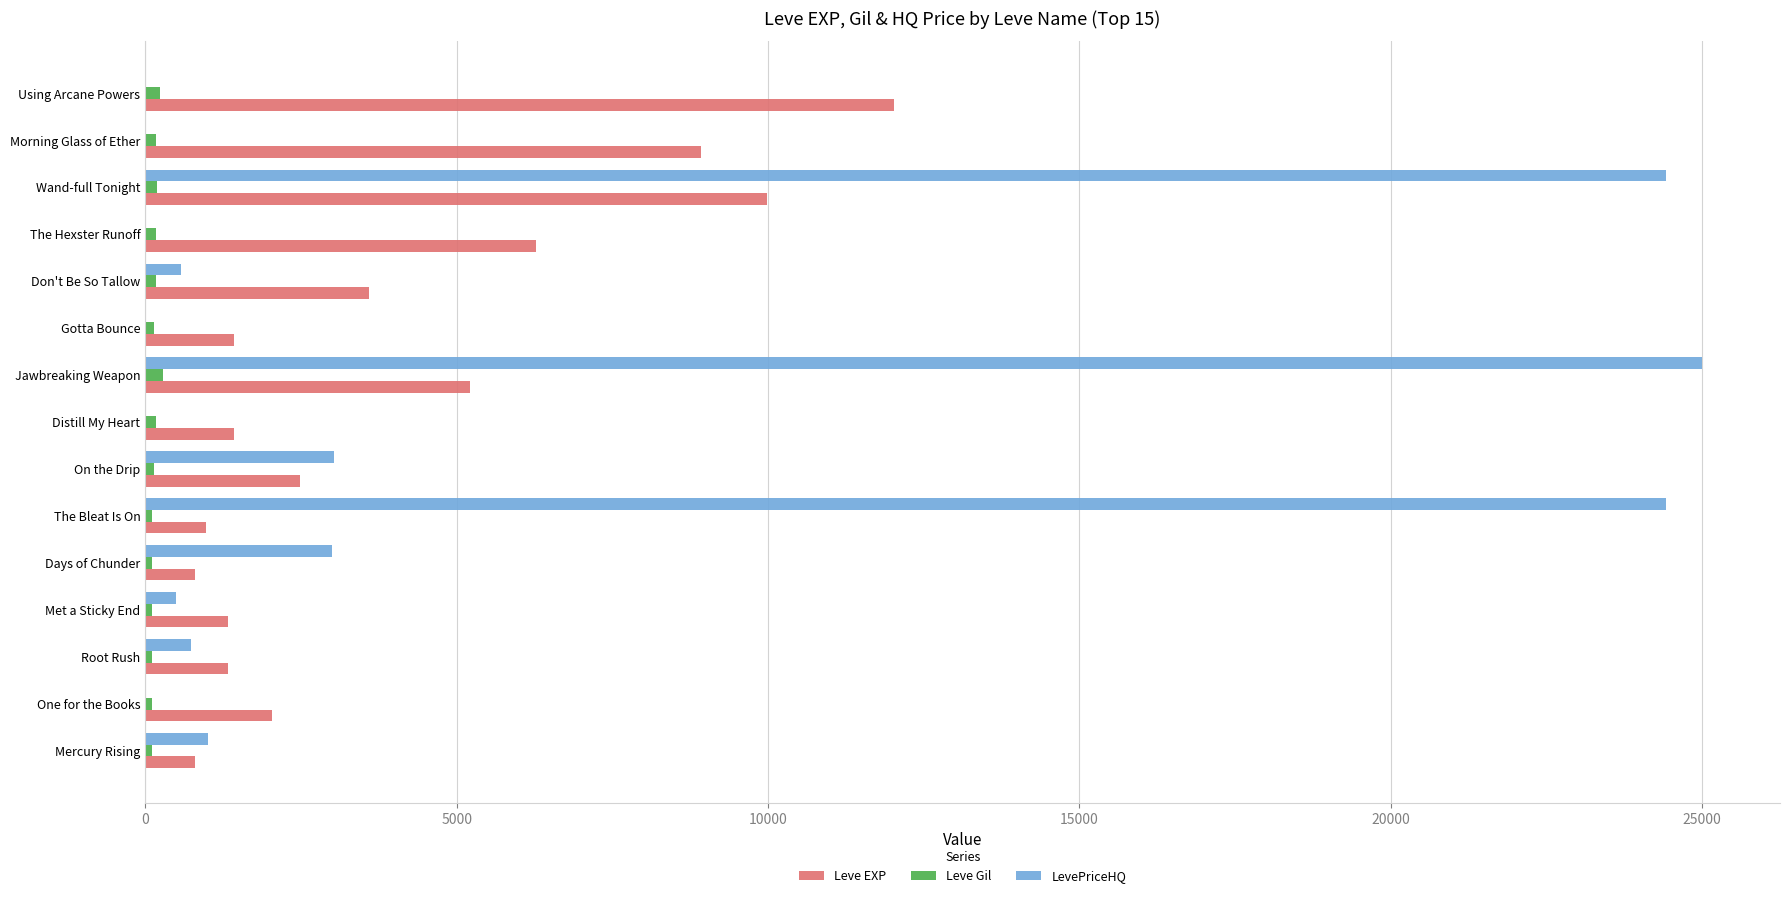

Which series has the largest total across all categories?

LevePriceHQ